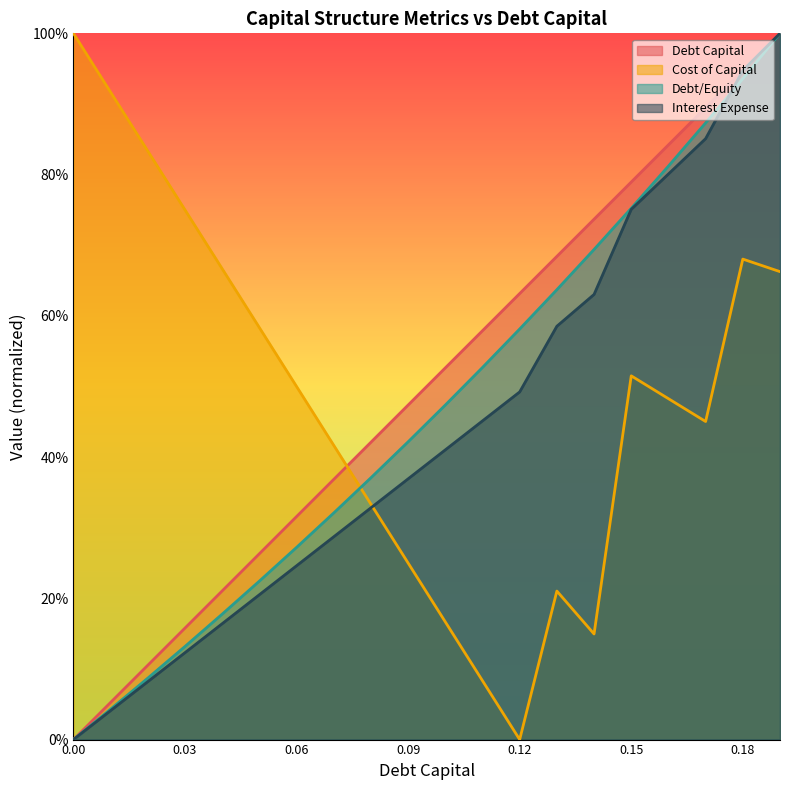

Reading right to left, what are all the values shown in this chart?

debt_capital: 0.19=1.0	0.18=0.9	0.17=0.9	0.16=0.8	0.15=0.8	0.14=0.7	0.13=0.7	0.12=0.6	0.11=0.6	0.1=0.5	0.09=0.5	0.08=0.4	0.07=0.4	0.06=0.3	0.05=0.3	0.04=0.2	0.03=0.2	0.02=0.1	0.01=0.1	0=0.0
cost_capital: 0.19=0.7	0.18=0.7	0.17=0.5	0.16=0.5	0.15=0.5	0.14=0.1	0.13=0.2	0.12=0.0	0.11=0.1	0.1=0.2	0.09=0.2	0.08=0.3	0.07=0.4	0.06=0.5	0.05=0.6	0.04=0.7	0.03=0.7	0.02=0.8	0.01=0.9	0=1.0
debt_equity: 0.19=1.0	0.18=0.9	0.17=0.9	0.16=0.8	0.15=0.8	0.14=0.7	0.13=0.6	0.12=0.6	0.11=0.5	0.1=0.5	0.09=0.4	0.08=0.4	0.07=0.3	0.06=0.3	0.05=0.2	0.04=0.2	0.03=0.1	0.02=0.1	0.01=0.0	0=0.0
interest_expense: 0.19=1.0	0.18=0.9	0.17=0.9	0.16=0.8	0.15=0.8	0.14=0.6	0.13=0.6	0.12=0.5	0.11=0.5	0.1=0.4	0.09=0.4	0.08=0.3	0.07=0.3	0.06=0.2	0.05=0.2	0.04=0.2	0.03=0.1	0.02=0.1	0.01=0.0	0=0.0